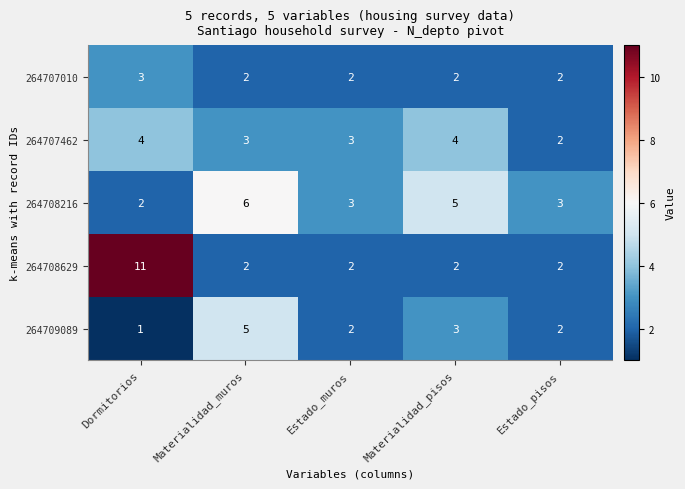

What is the sum of the 264707010 values at Estado_muros and Estado_pisos?

4